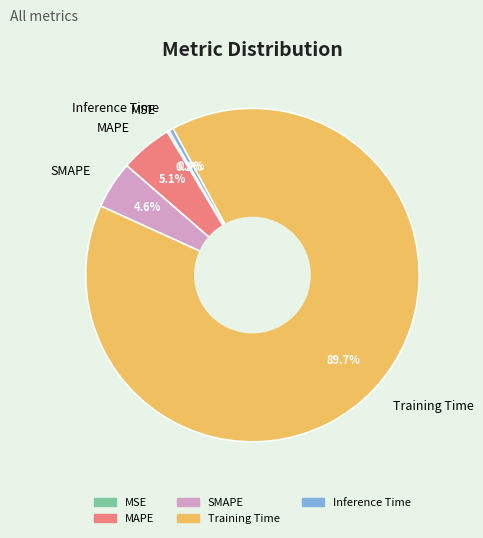

Does Training Time represent more than half of the total?

Yes